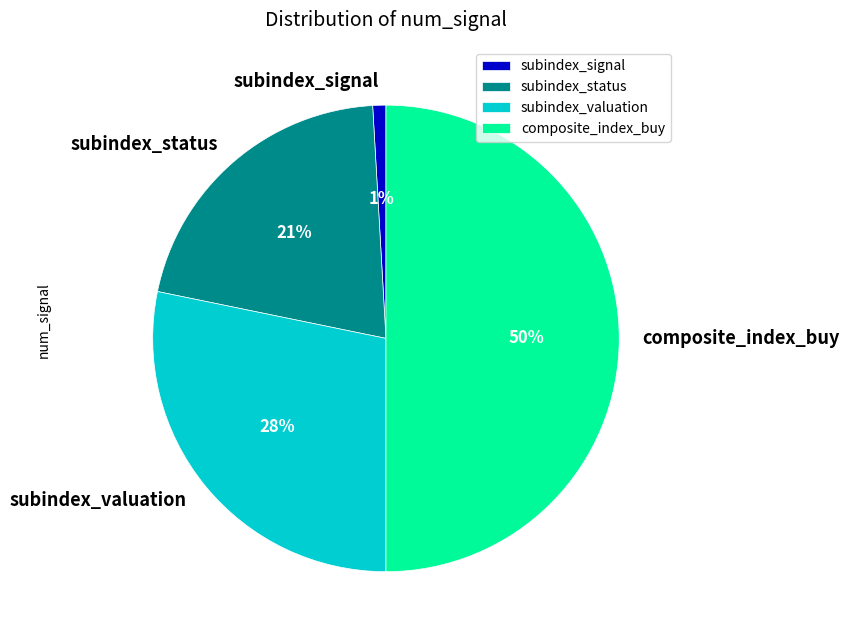

Which slice is the largest?

composite_index_buy